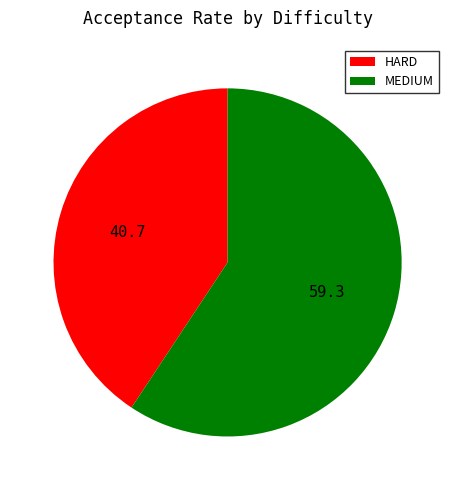

Is there any slice that represents more than half of the pie?

Yes